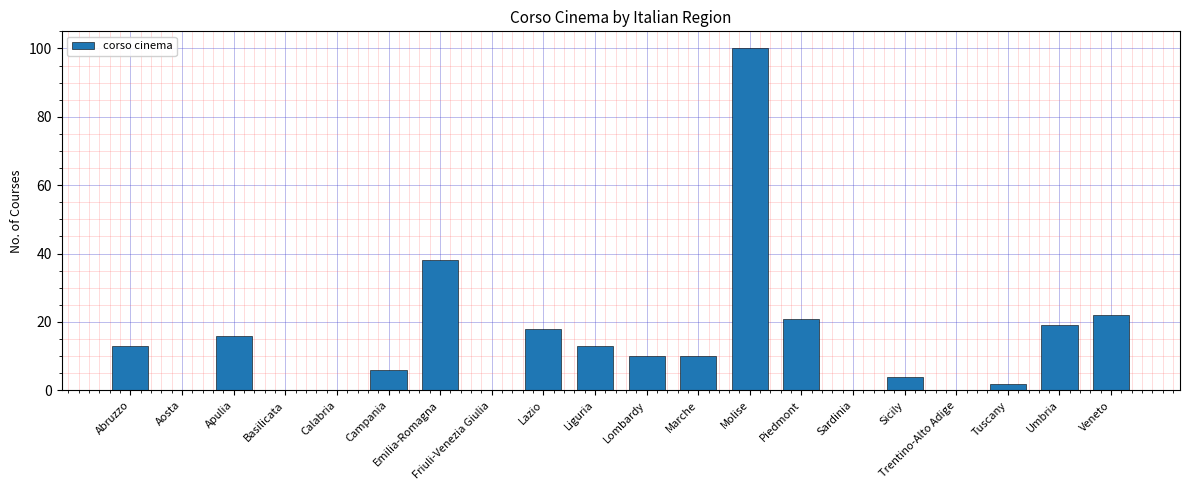

Reading right to left, extract all data points from this chart.

22	19	2	0	4	0	21	100	10	10	13	18	0	38	6	0	0	16	0	13